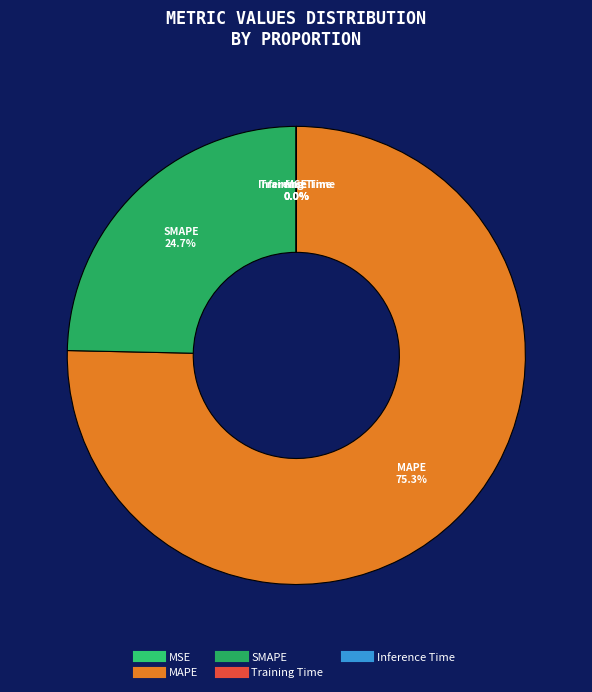

What portion of the pie excludes SMAPE?

75.3%